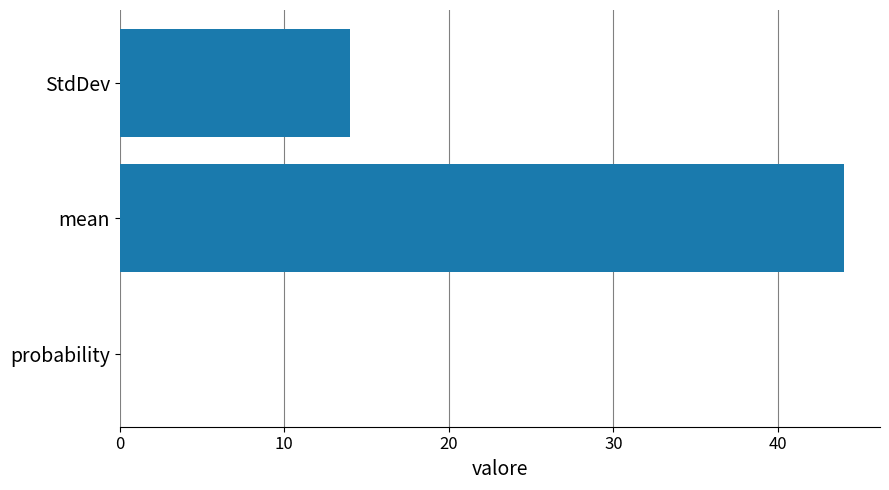

What is the sum of all values?

58